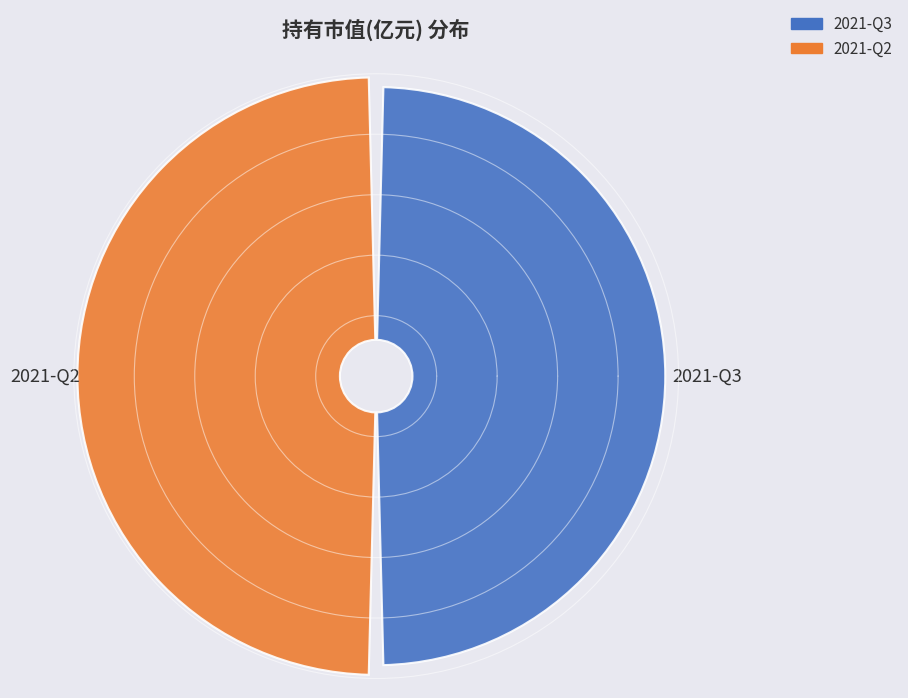

What is the change in value from 2021-Q3 to 2021-Q2?

+0.1